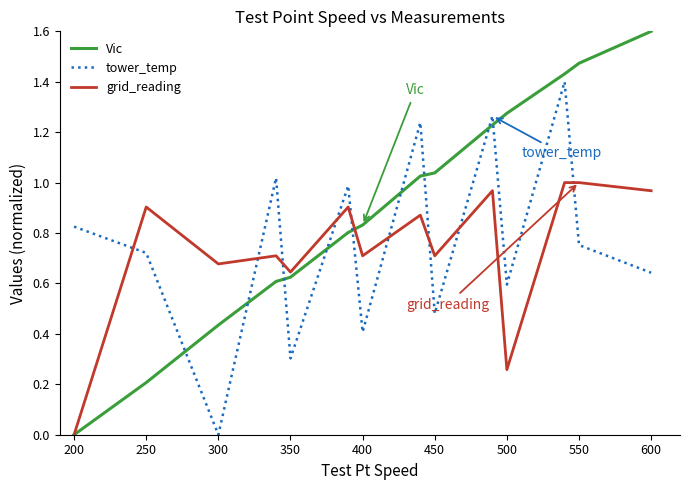

Which series has the largest range (max minus min)?

Vic